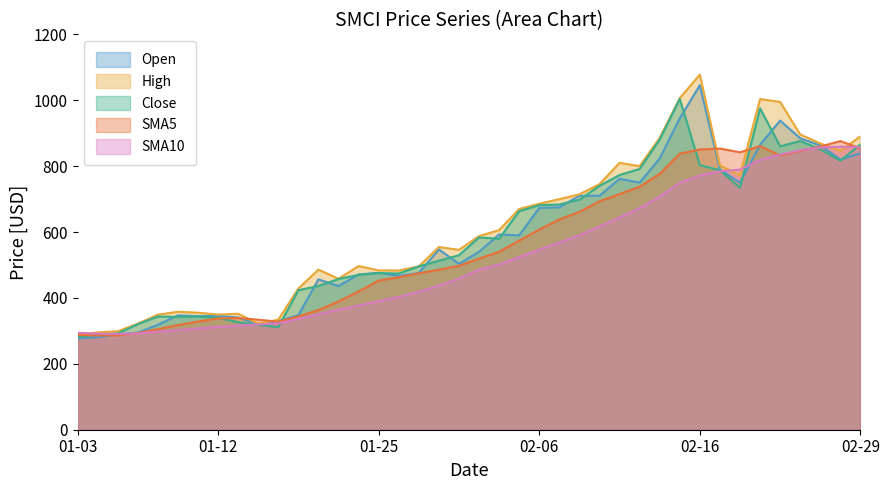

How many data points does each series have?

40